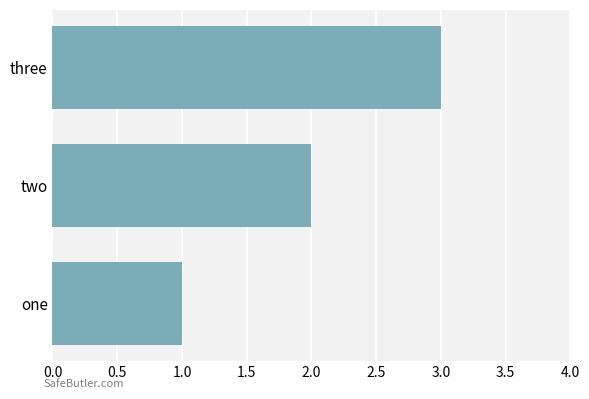

Is it true that the value at two is 3?

False